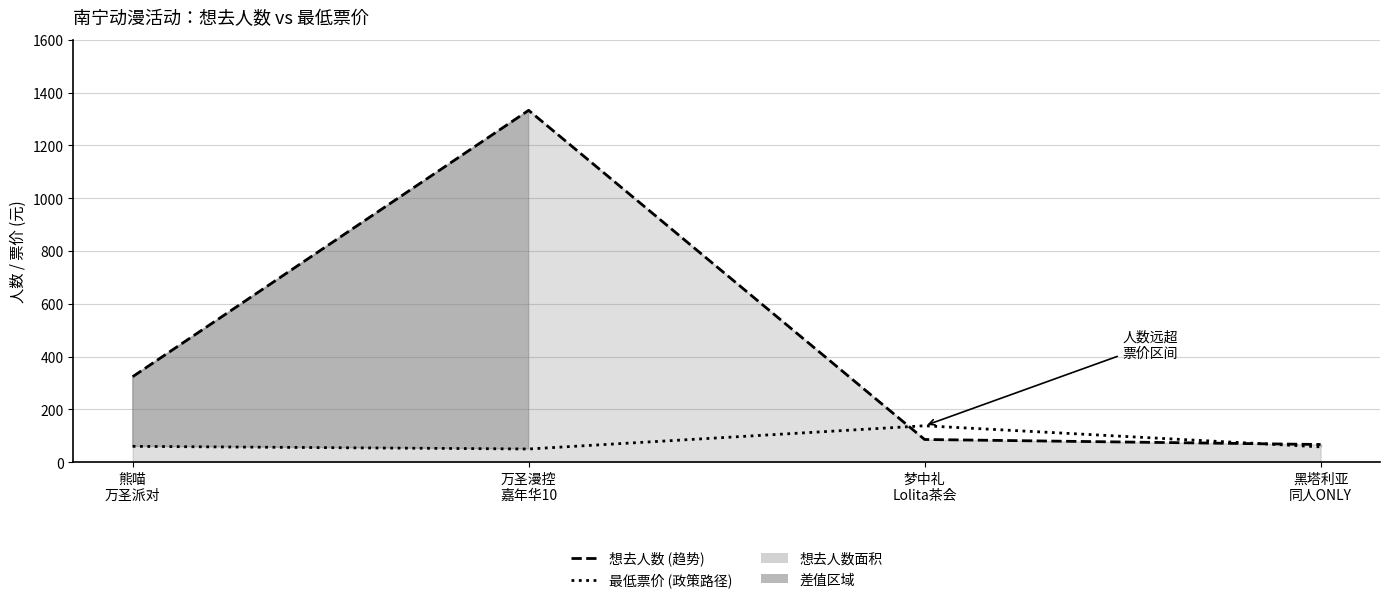

Reading left to right, transcribe all the data shown in this chart.

想去人数 (趋势): 324	1333	86	67
最低票价 (政策路径): 60	50	138	58